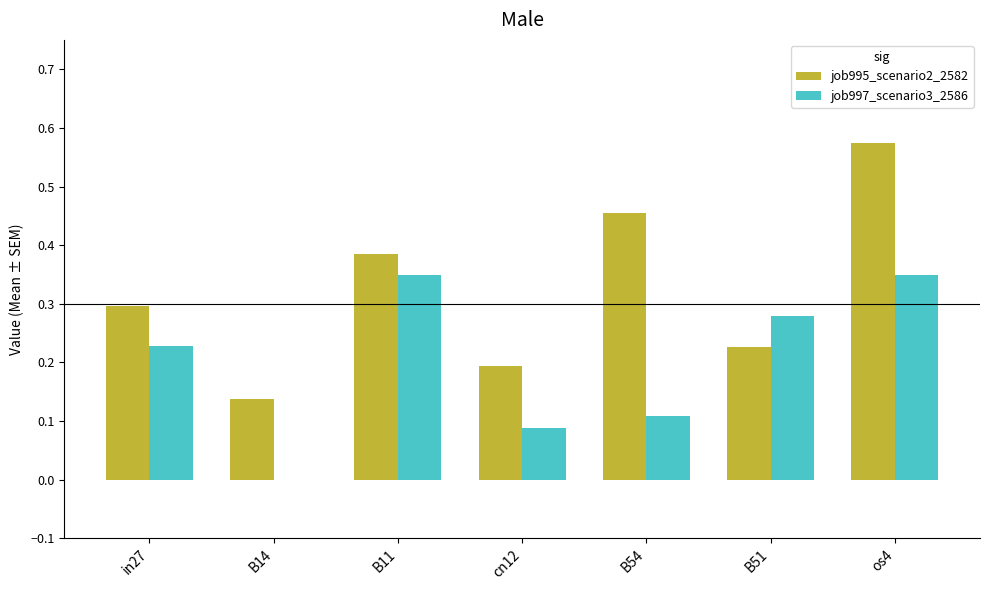

What is the sum of all job997_scenario3_2586 values?

1.4